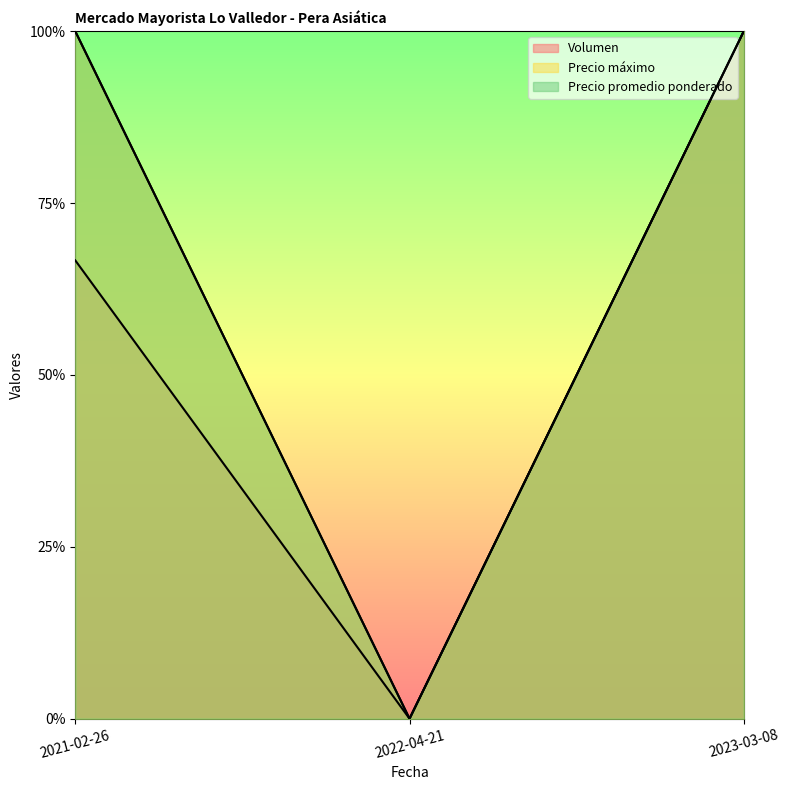

Rank the series at 2023-03-08 from highest to lowest value.

Volumen, Precio máximo, Precio promedio ponderado